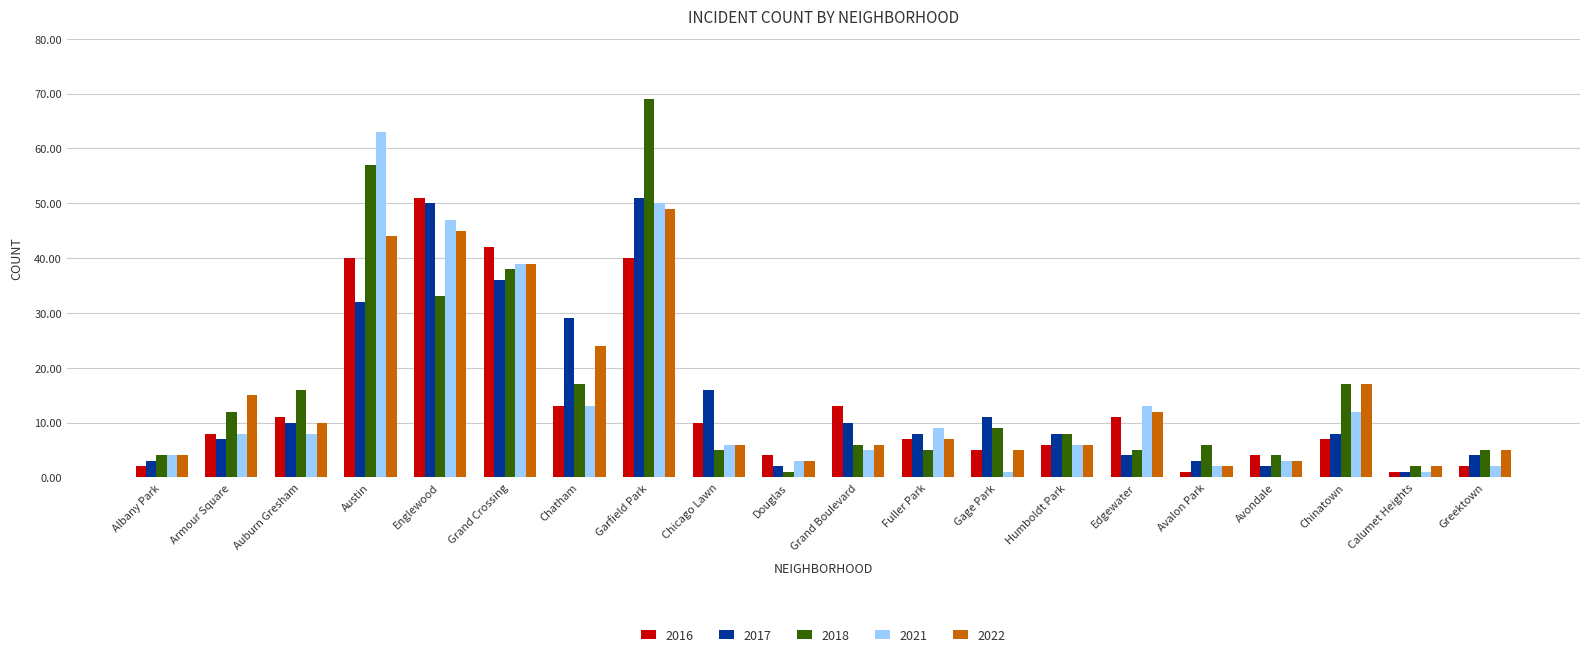

Reading right to left, transcribe all the data shown in this chart.

2016: Greektown=2	Calumet Heights=1	Chinatown=7	Avondale=4	Avalon Park=1	Edgewater=11	Humboldt Park=6	Gage Park=5	Fuller Park=7	Grand Boulevard=13	Douglas=4	Chicago Lawn=10	Garfield Park=40	Chatham=13	Grand Crossing=42	Englewood=51	Austin=40	Auburn Gresham=11	Armour Square=8	Albany Park=2
2017: Greektown=4	Calumet Heights=1	Chinatown=8	Avondale=2	Avalon Park=3	Edgewater=4	Humboldt Park=8	Gage Park=11	Fuller Park=8	Grand Boulevard=10	Douglas=2	Chicago Lawn=16	Garfield Park=51	Chatham=29	Grand Crossing=36	Englewood=50	Austin=32	Auburn Gresham=10	Armour Square=7	Albany Park=3
2018: Greektown=5	Calumet Heights=2	Chinatown=17	Avondale=4	Avalon Park=6	Edgewater=5	Humboldt Park=8	Gage Park=9	Fuller Park=5	Grand Boulevard=6	Douglas=1	Chicago Lawn=5	Garfield Park=69	Chatham=17	Grand Crossing=38	Englewood=33	Austin=57	Auburn Gresham=16	Armour Square=12	Albany Park=4
2021: Greektown=2	Calumet Heights=1	Chinatown=12	Avondale=3	Avalon Park=2	Edgewater=13	Humboldt Park=6	Gage Park=1	Fuller Park=9	Grand Boulevard=5	Douglas=3	Chicago Lawn=6	Garfield Park=50	Chatham=13	Grand Crossing=39	Englewood=47	Austin=63	Auburn Gresham=8	Armour Square=8	Albany Park=4
2022: Greektown=5	Calumet Heights=2	Chinatown=17	Avondale=3	Avalon Park=2	Edgewater=12	Humboldt Park=6	Gage Park=5	Fuller Park=7	Grand Boulevard=6	Douglas=3	Chicago Lawn=6	Garfield Park=49	Chatham=24	Grand Crossing=39	Englewood=45	Austin=44	Auburn Gresham=10	Armour Square=15	Albany Park=4